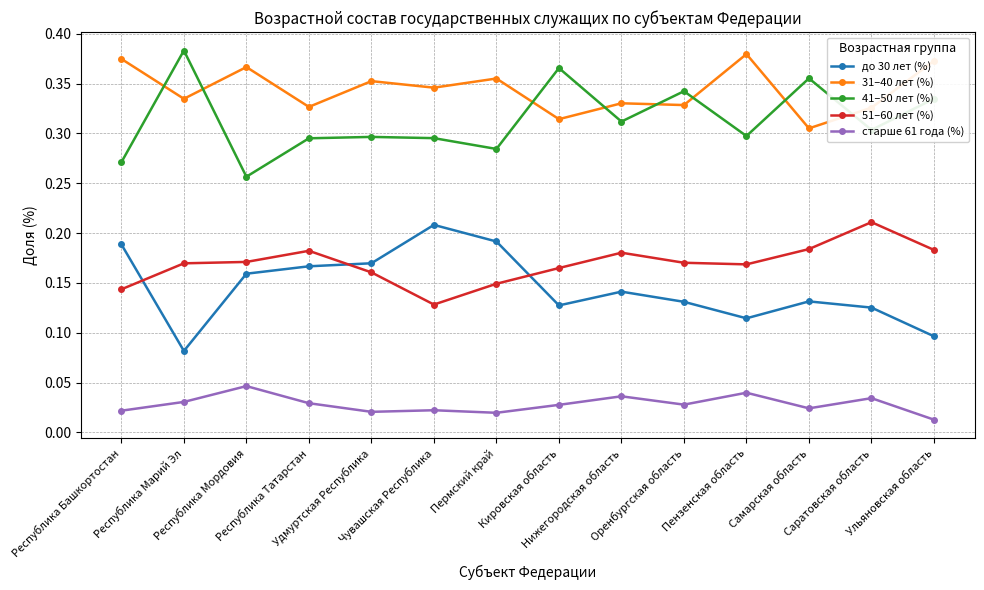

True or false: 51–60 лет (%) has more than 1 points higher than both neighbors.

True